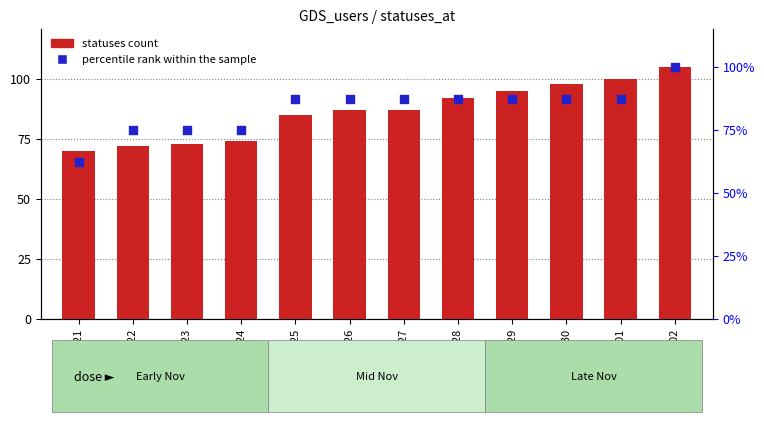

What is the total value across all series at 2022-11-24?

149.0